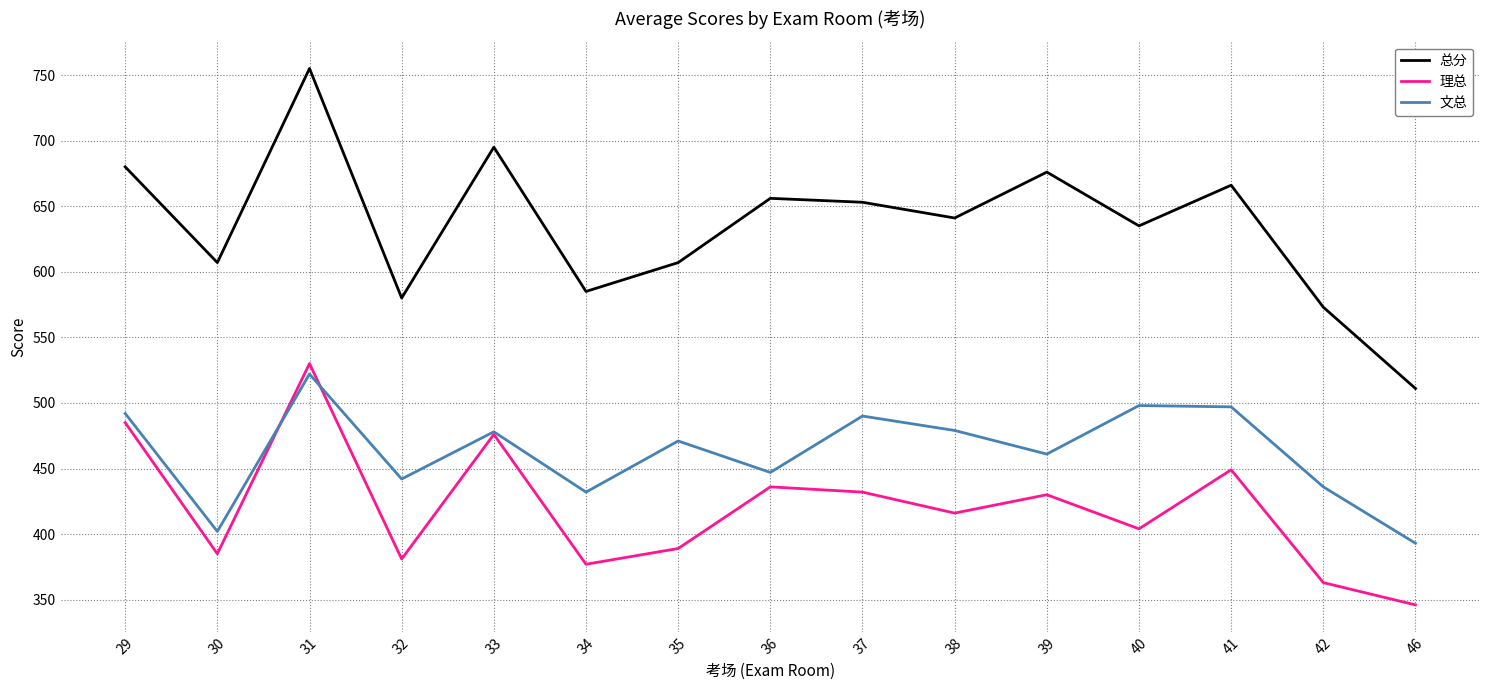

How many values in the 总分 series are below 641?

7